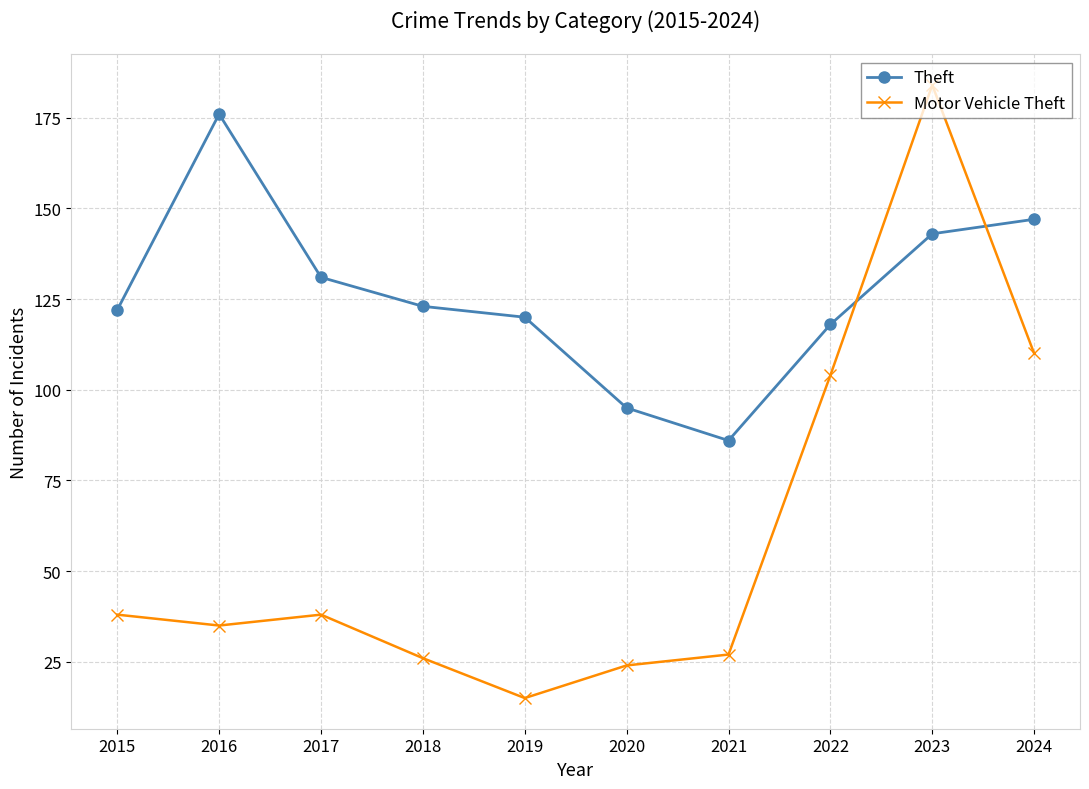

What is the value of the Motor Vehicle Theft point at the 2nd from the left?

35